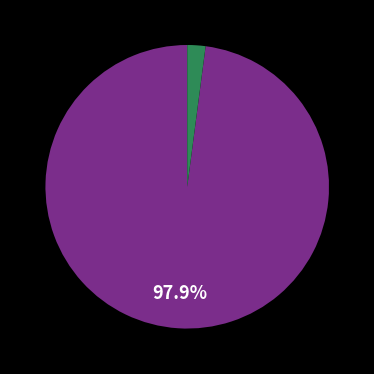

Is there a majority slice in this chart?

Yes